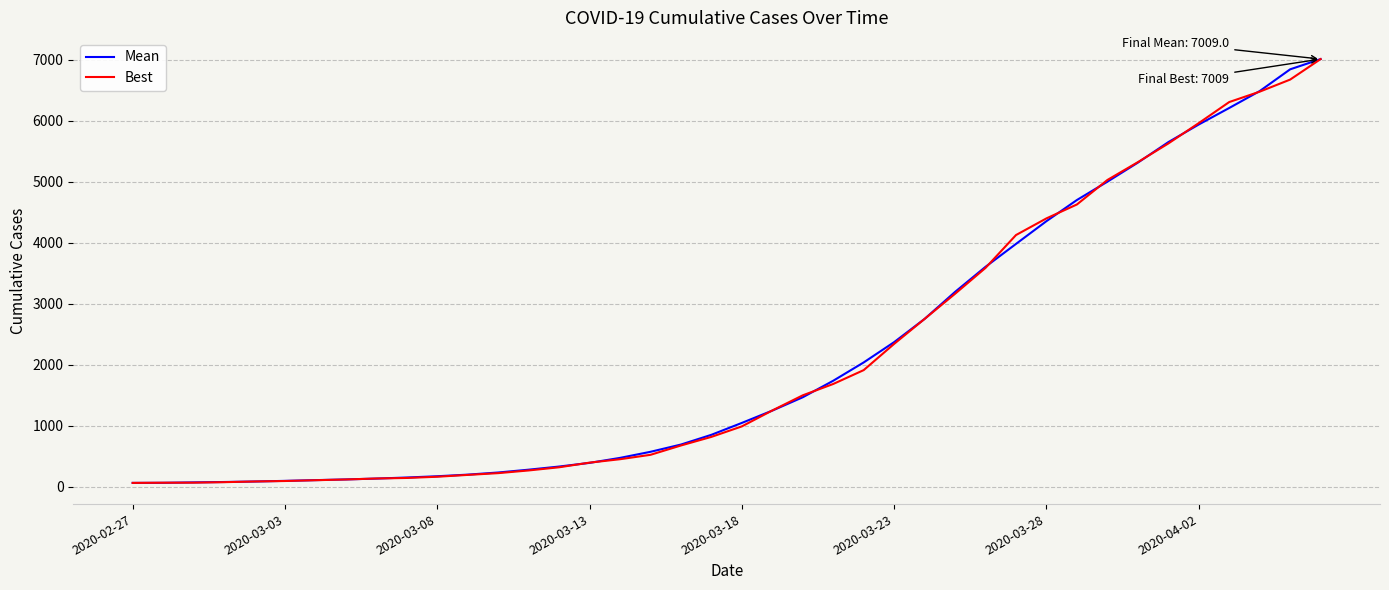

Is this an area chart (filled region under the line)?

No